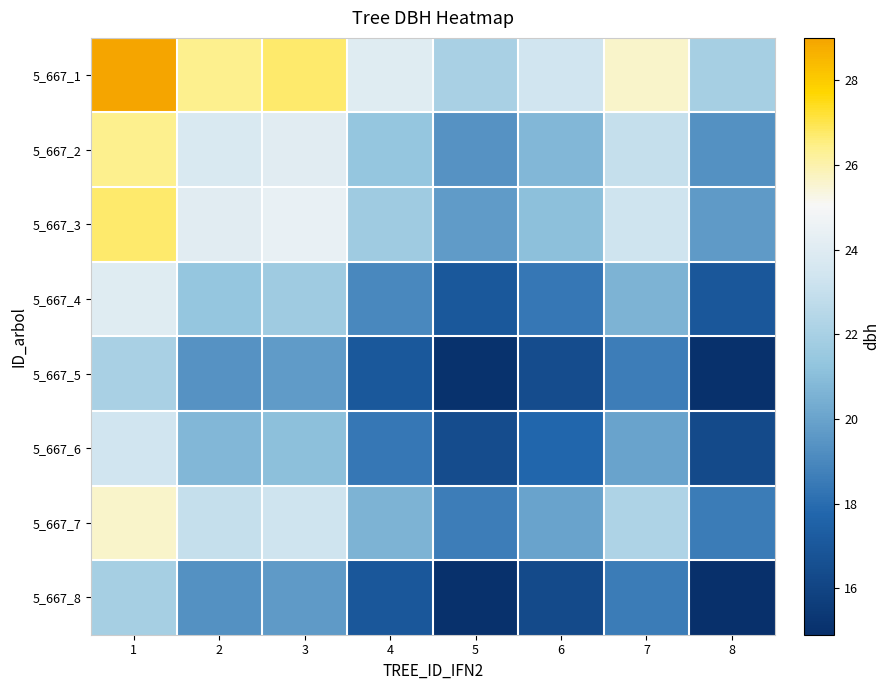

Which series has the largest total across all categories?

5_667_1